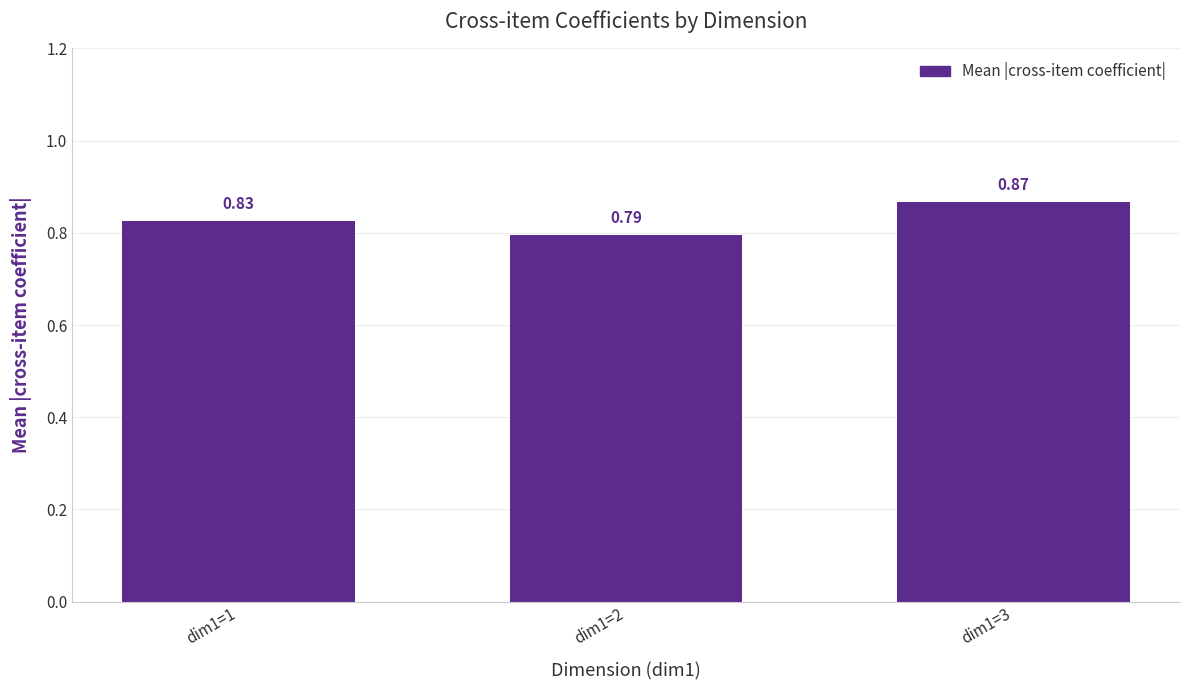

What is the sum of the values at dim1=1 and dim1=2?

1.6